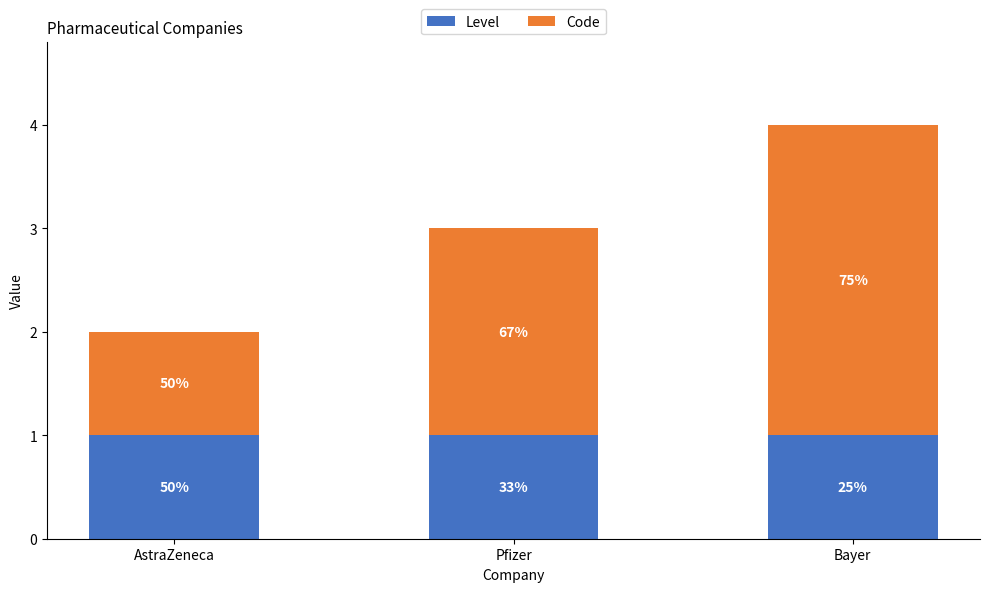

What are all the series names shown in the legend?

Level, Code